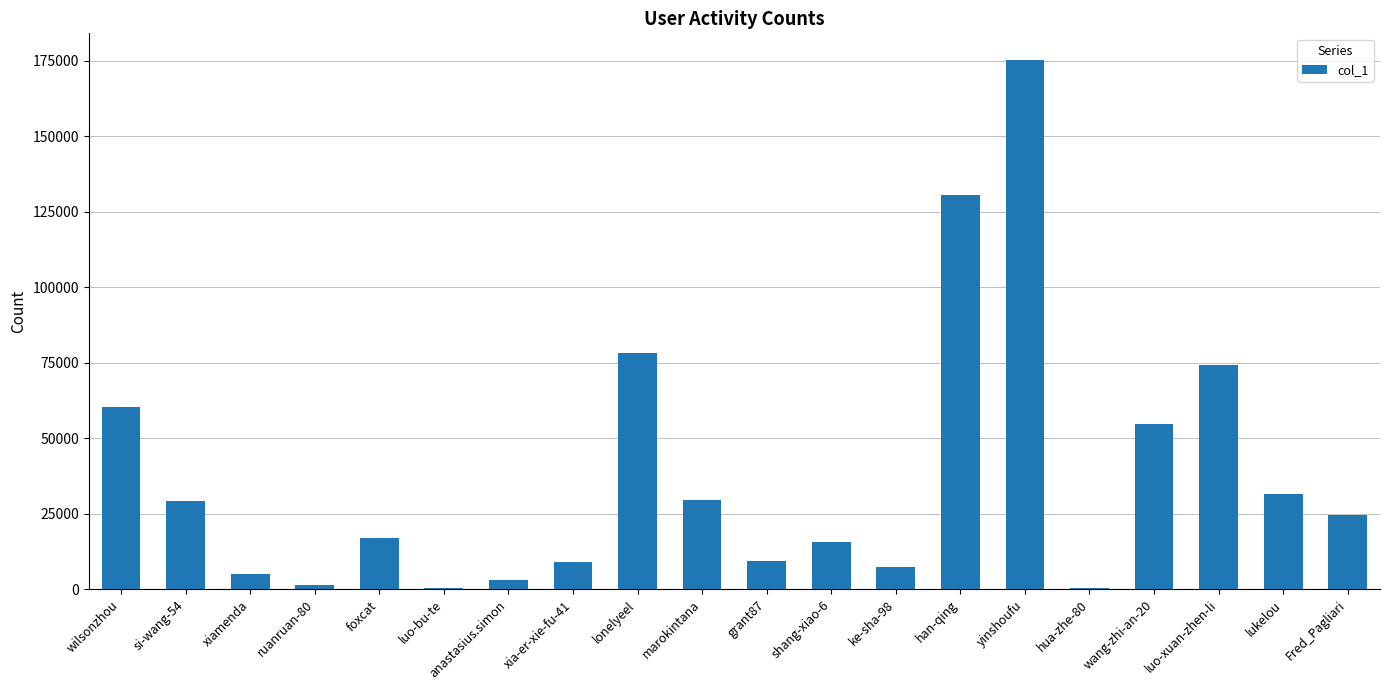

What is the sum of the values at Fred_Pagliari and lukelou?

56156